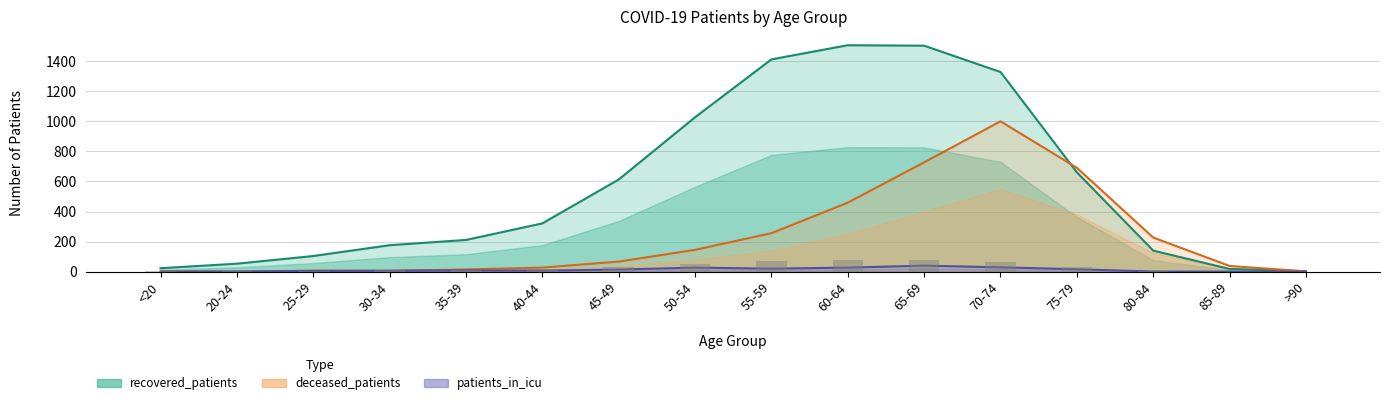

What is the total value across all series at 35-39?

234